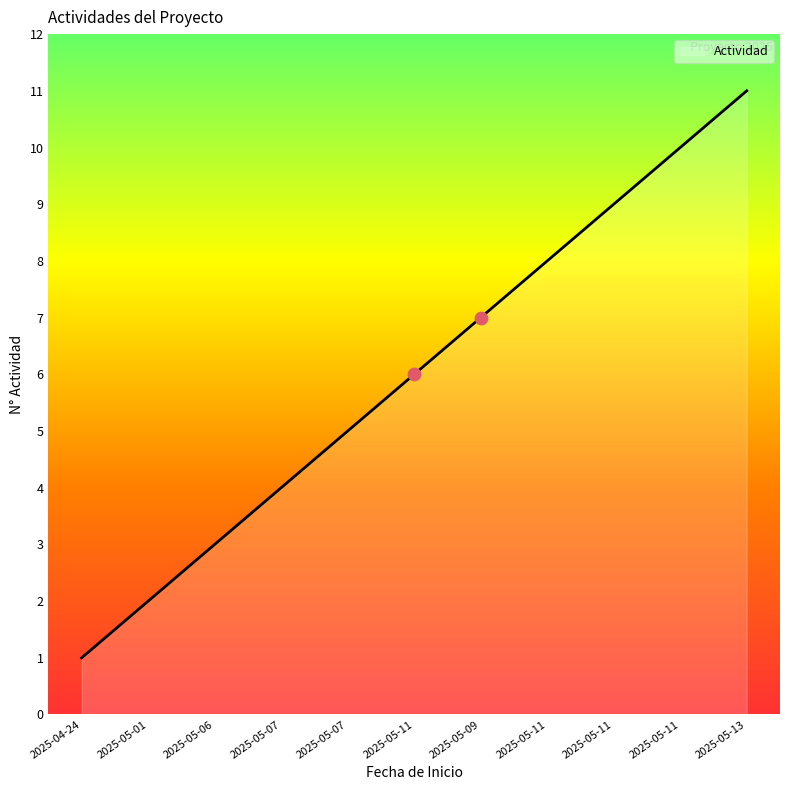

Between 2025-05-09 and 2025-05-13, which is larger?

2025-05-13